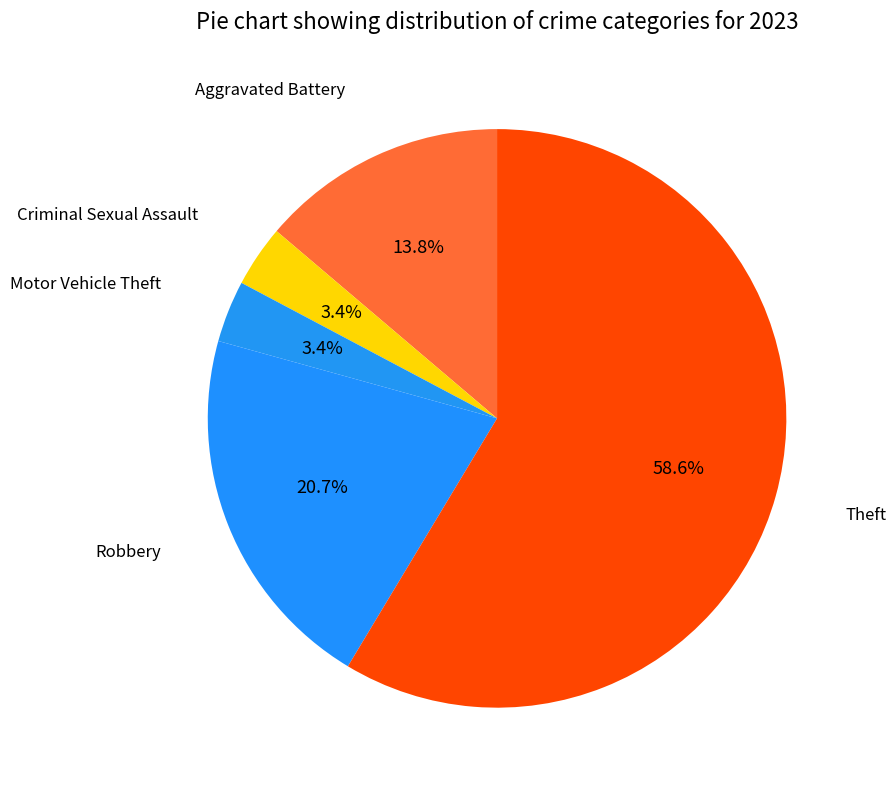

What is the largest slice in the pie chart?

Theft